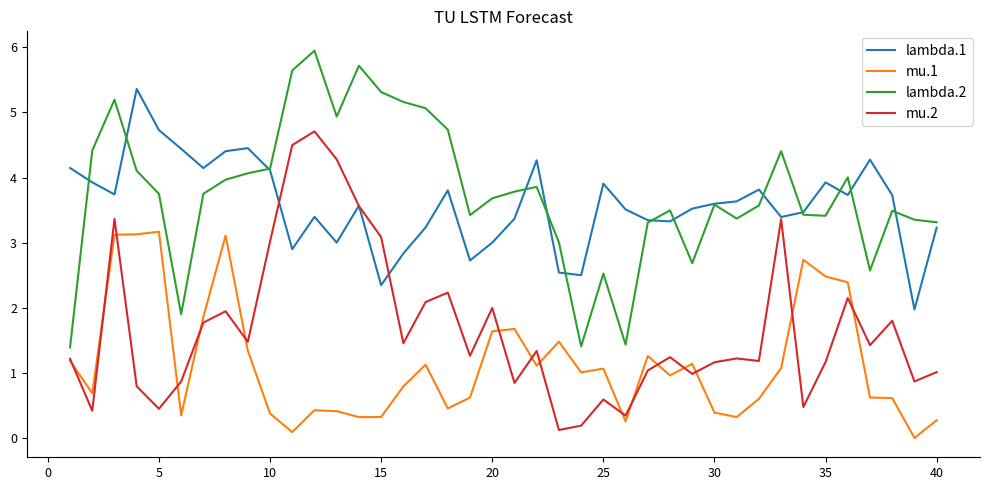

How many lines are shown in the chart?

4